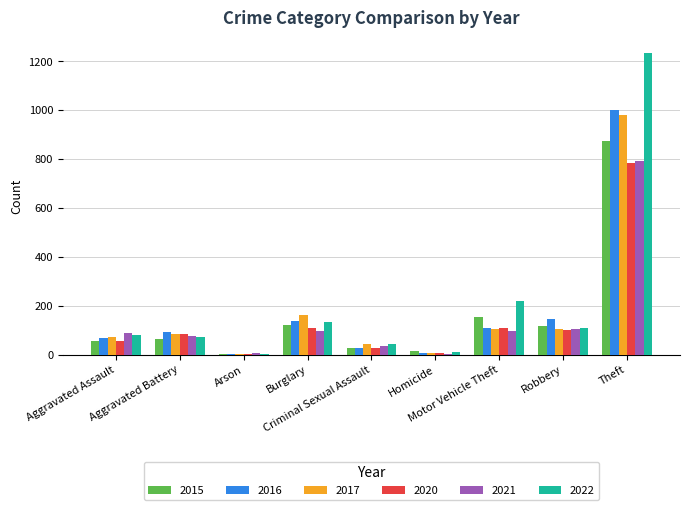

What is the sum of all 2020 values?

1277